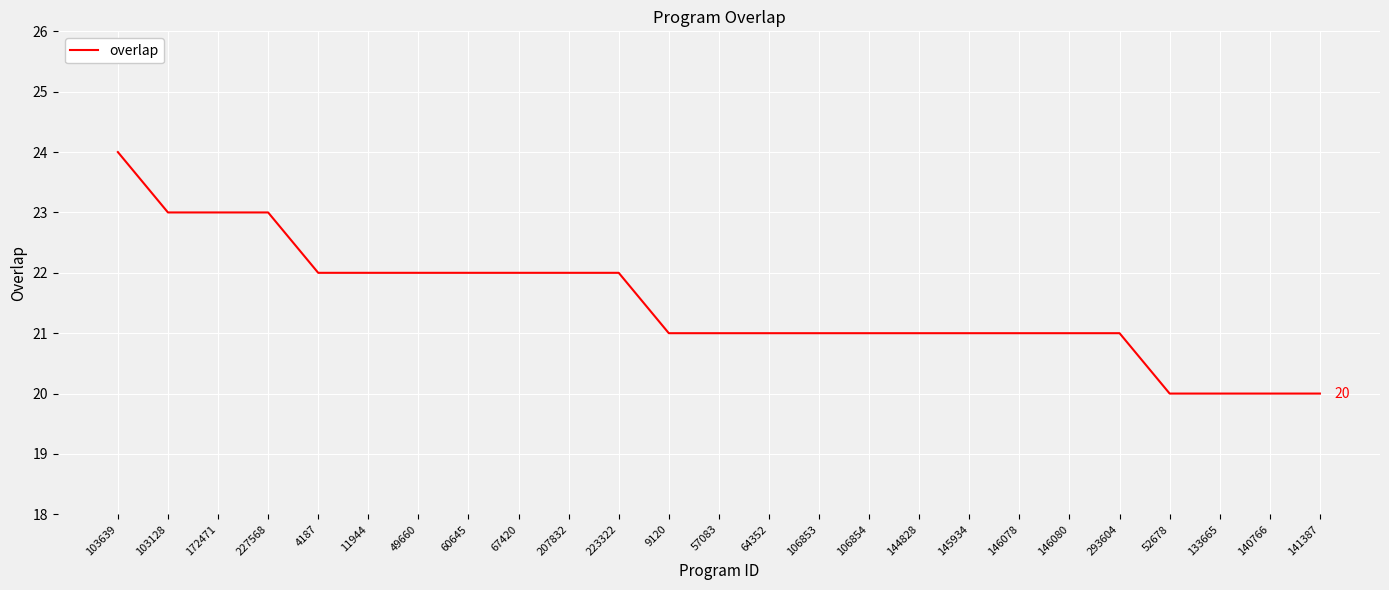

What is the ratio of the value at 106853 to the value at 49660?

1.0